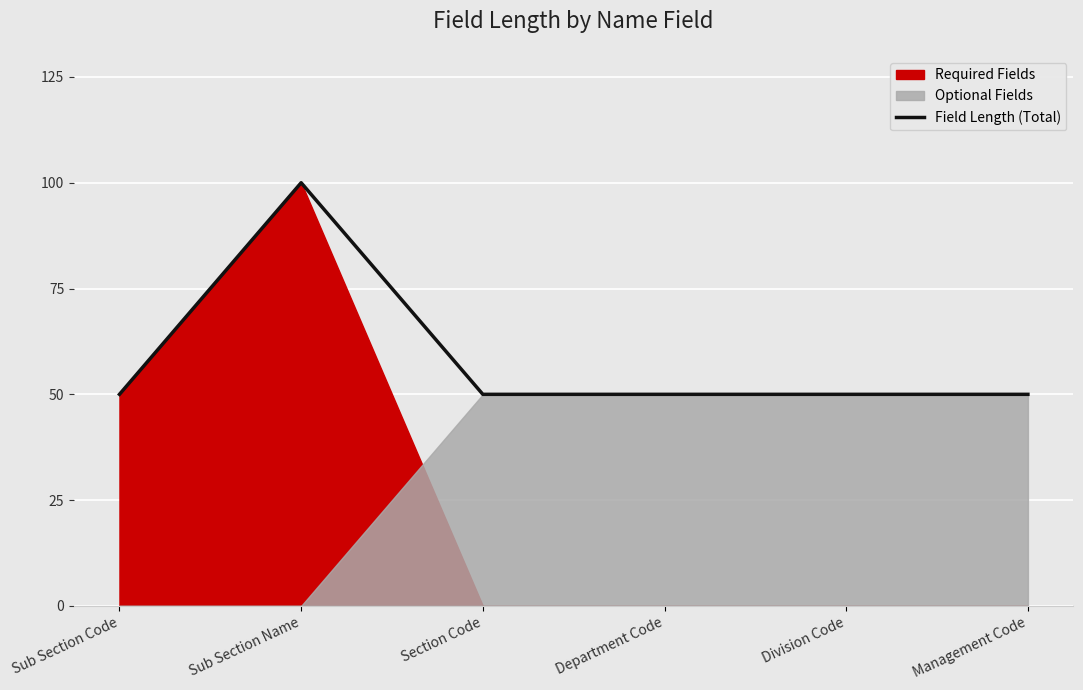

Between Department Code and Management Code, which is larger?

Department Code